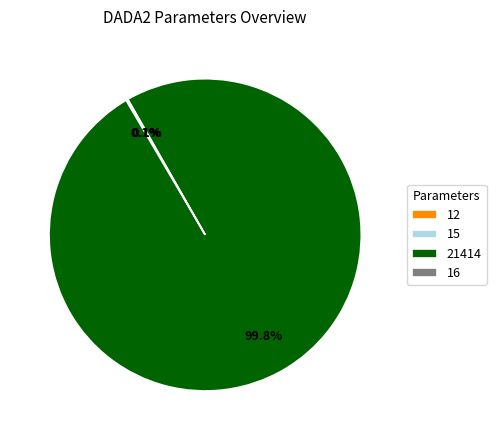

Which category accounts for the majority?

21414